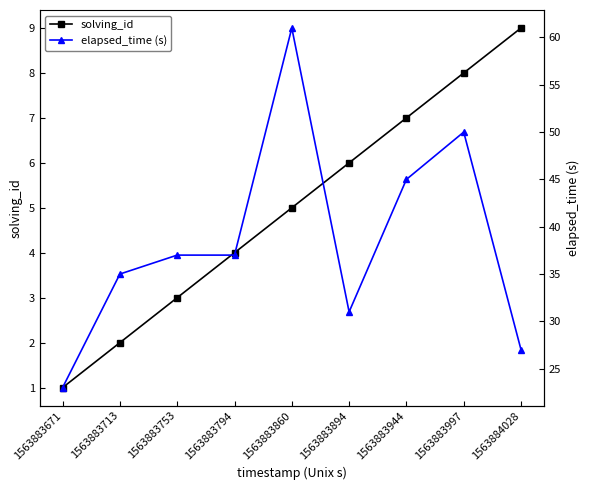

How many interior local peaks does the elapsed_time (s) series have?

2